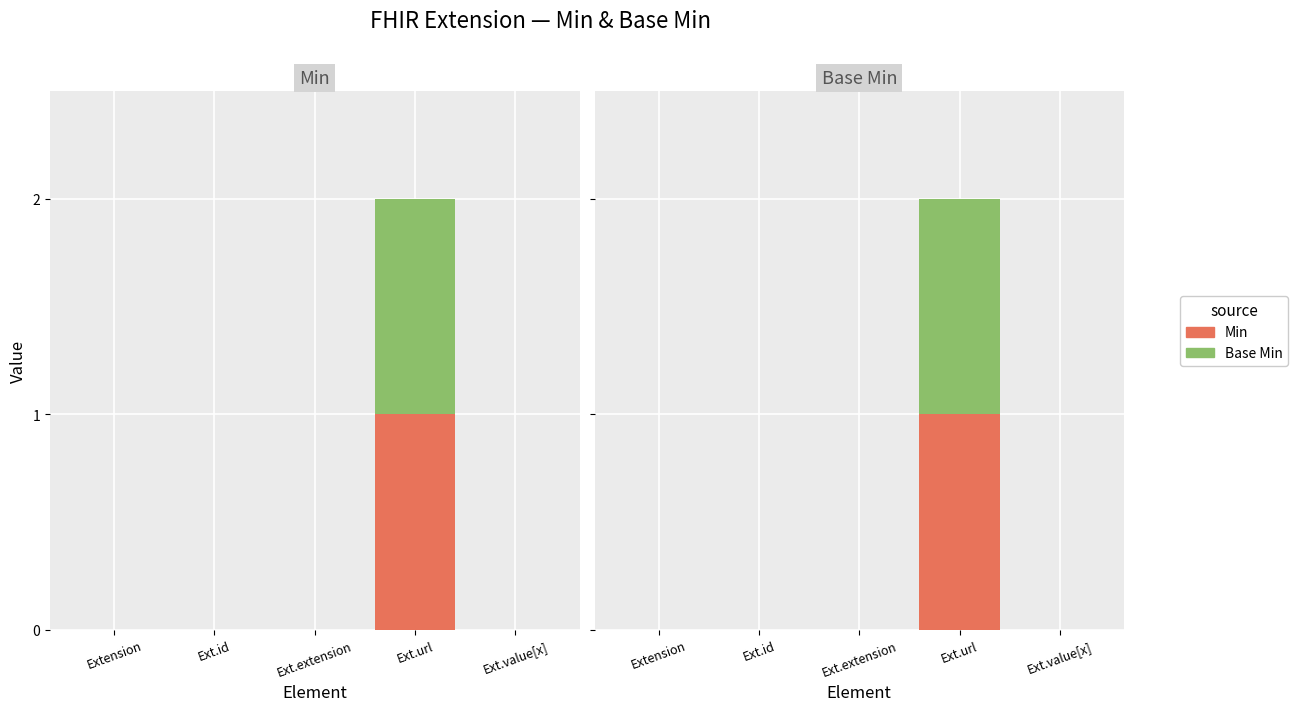

What is the difference between the Min values at Ext.url and Ext.extension?

1